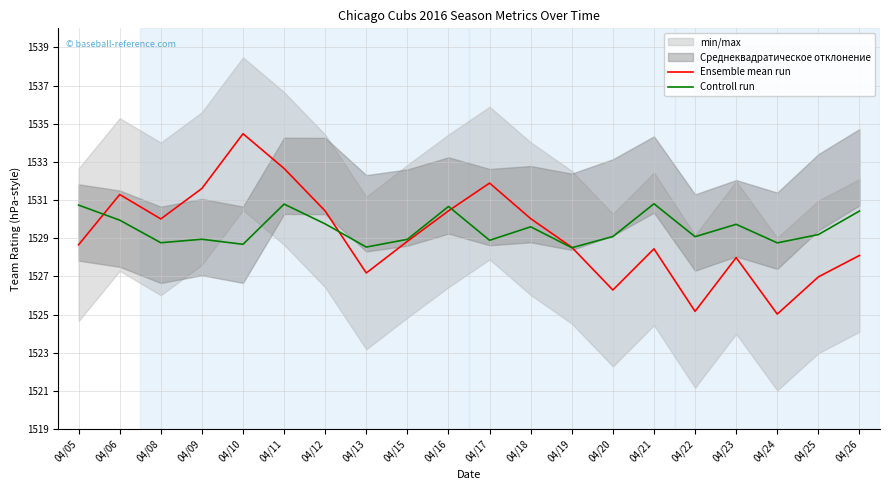

What is the lowest value of the Controll run series?

1528.5